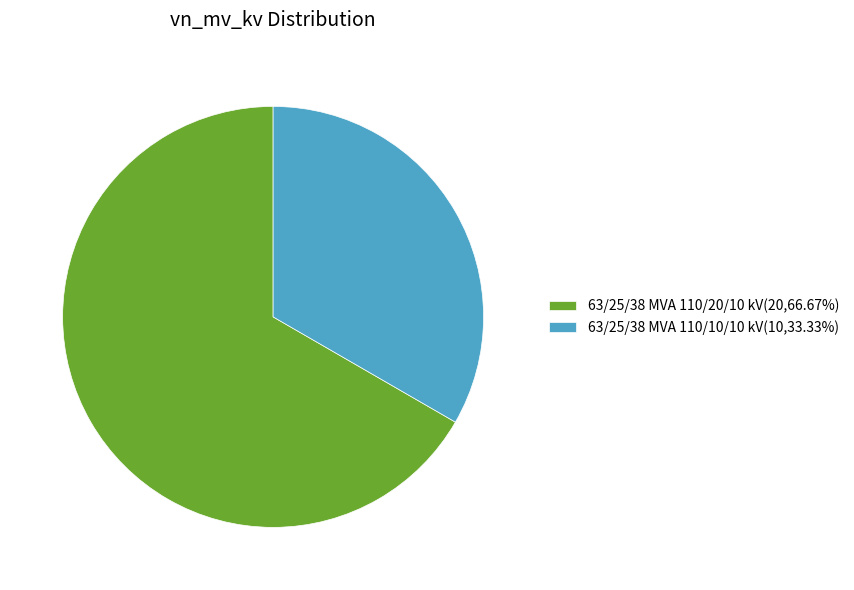

Combined, do 63/25/38 MVA 110/20/10 kV(20,66.67%) and 63/25/38 MVA 110/10/10 kV(10,33.33%) account for over 50%?

Yes